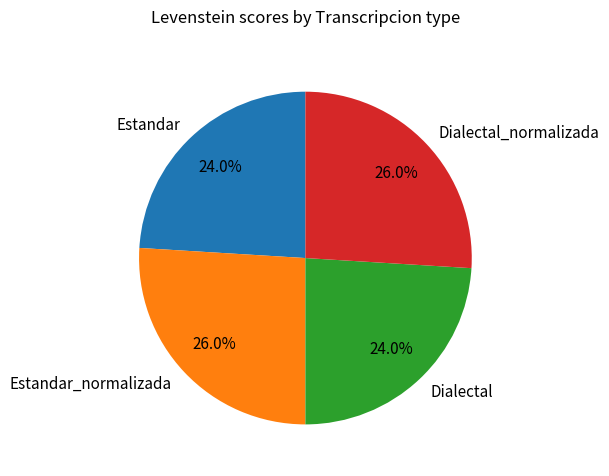

Do Estandar_normalizada and Dialectal_normalizada together represent more than half of the pie?

Yes